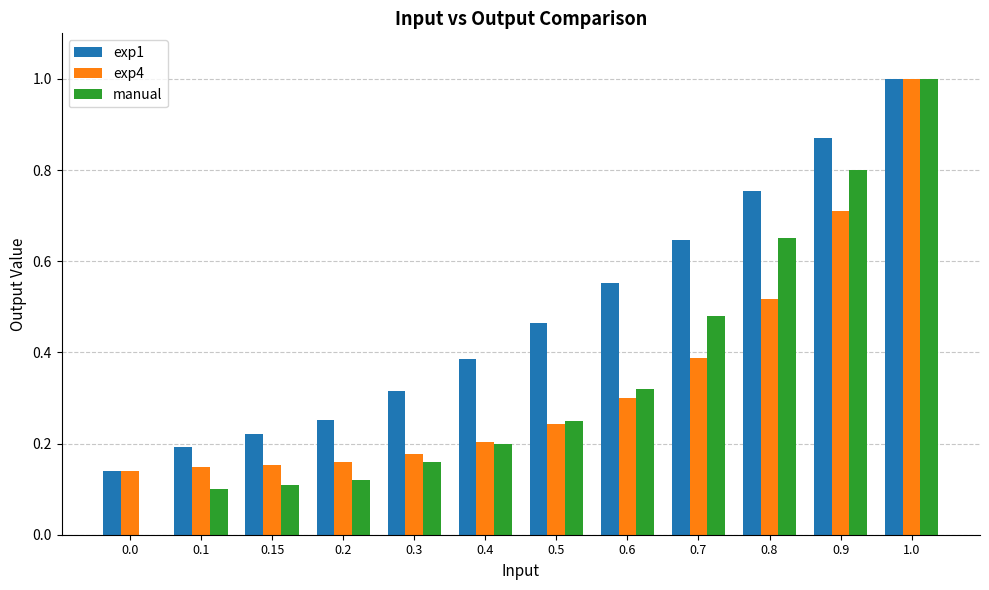

What is the sum of all manual values?

4.2